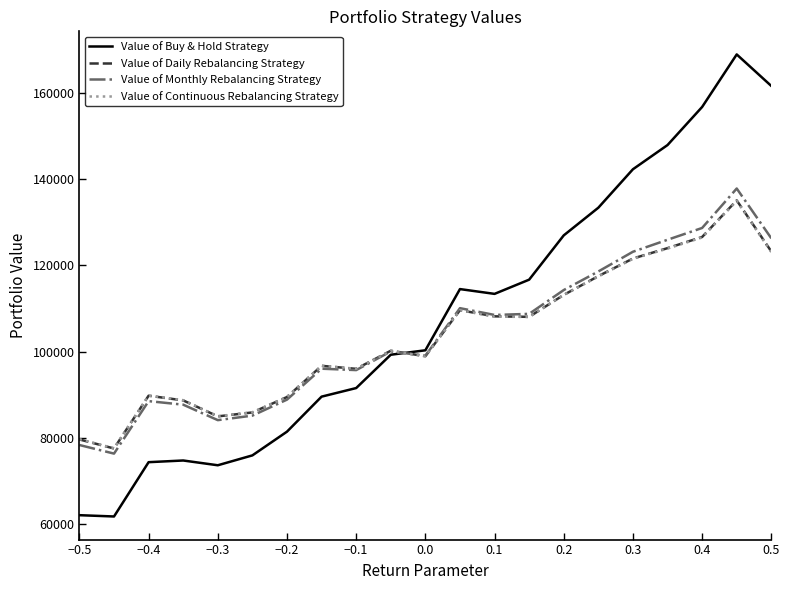

True or false: Value of Daily Rebalancing Strategy and Value of Buy & Hold Strategy intersect in this chart.

True